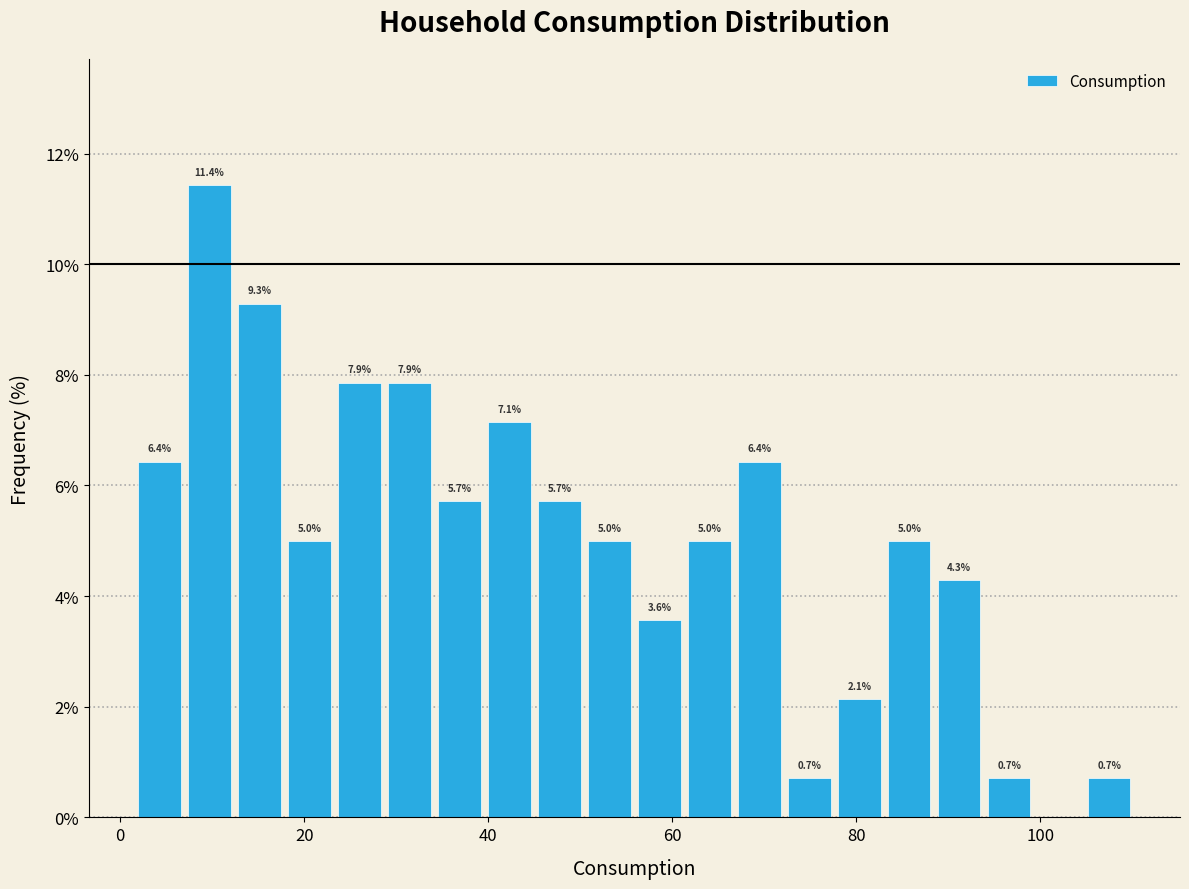

Read against the x-axis, roughly where is the centre of the tallest bar?

10